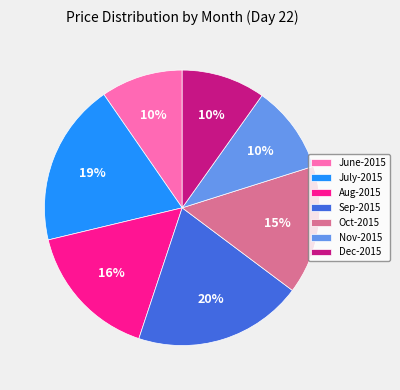

To the nearest percent, what portion does June-2015 represent?

10%